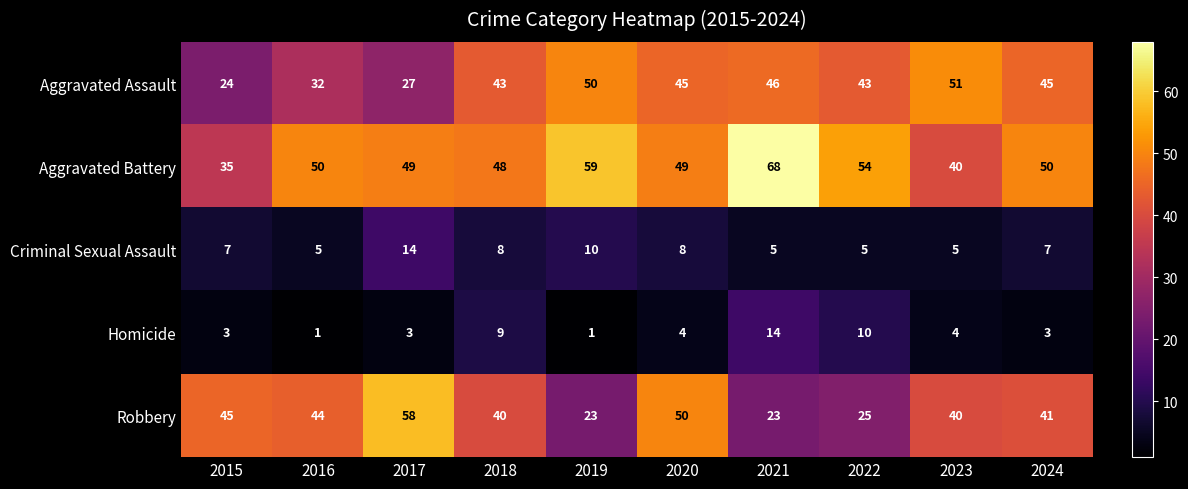

Count the number of data series in this chart.

5